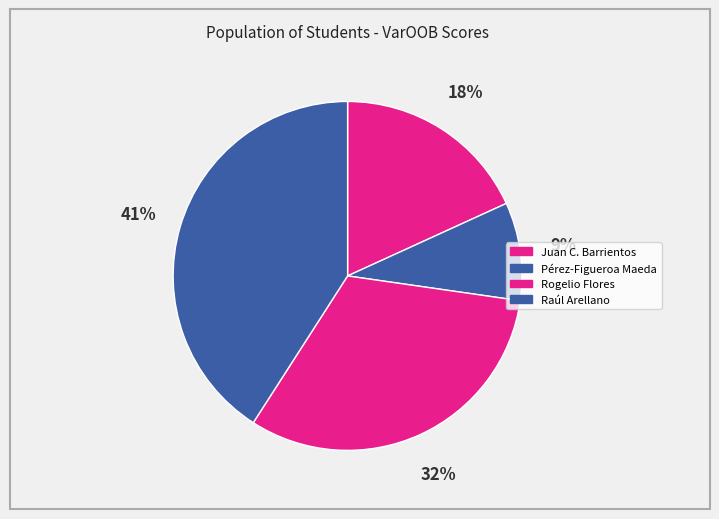

How many slices are in this pie chart?

4